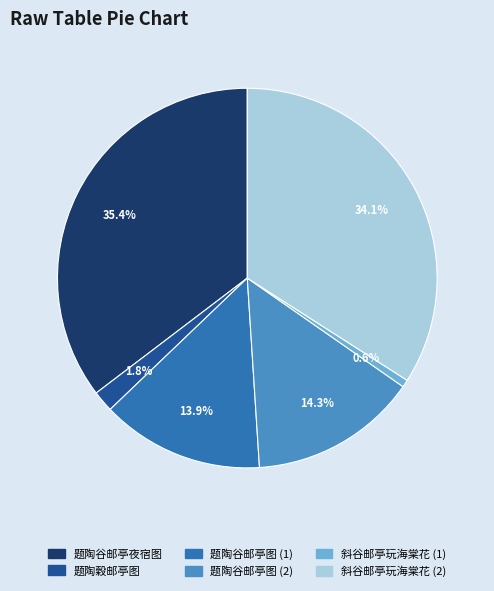

Which has a higher value, 题陶穀邮亭图 or 斜谷邮亭玩海棠花 (1)?

题陶穀邮亭图